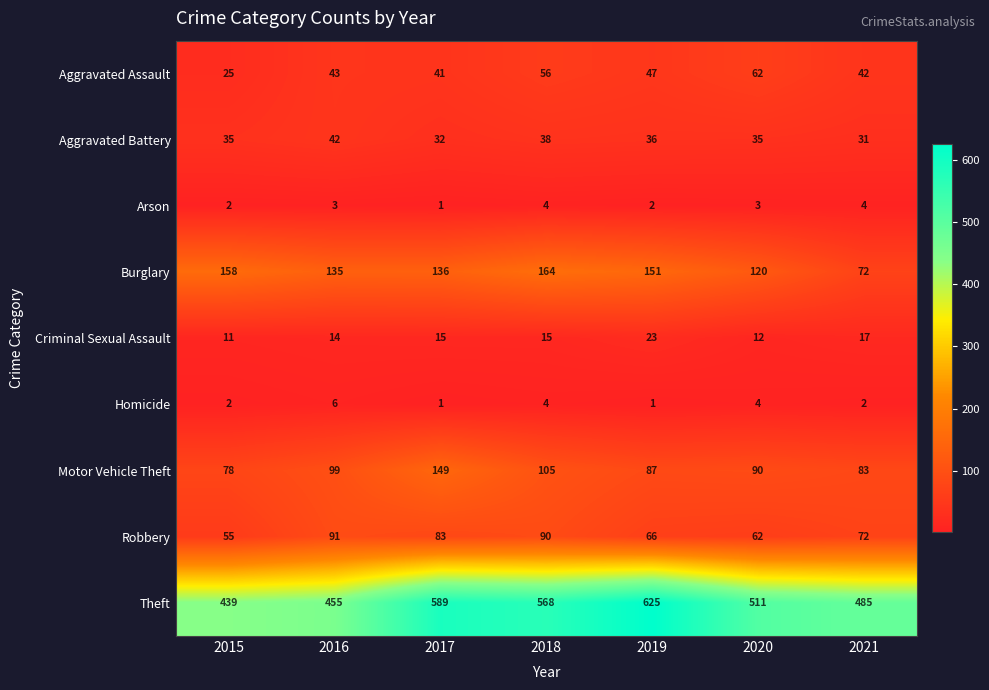

True or false: Robbery has a value of 22 at 2020.

False